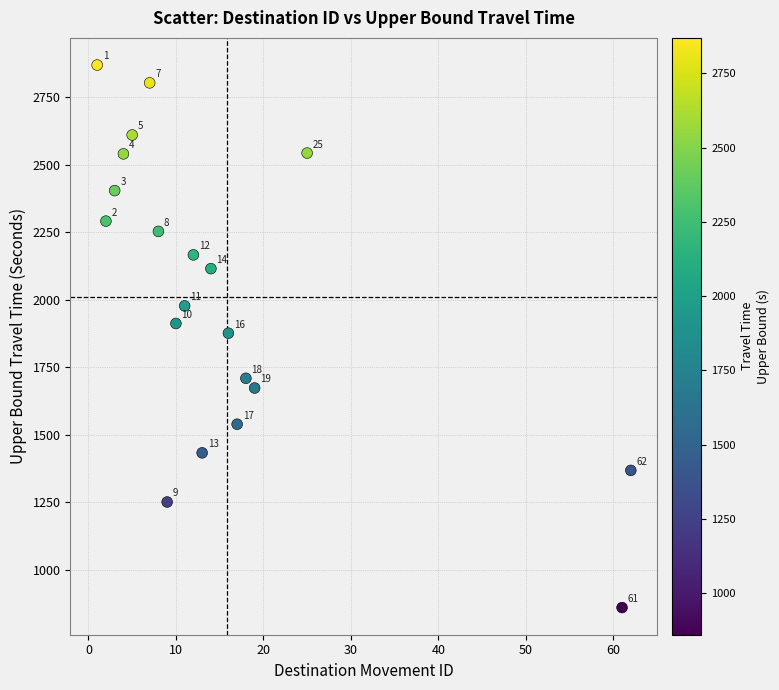

What Y value in the scatter plot is closest to 1864?

1876